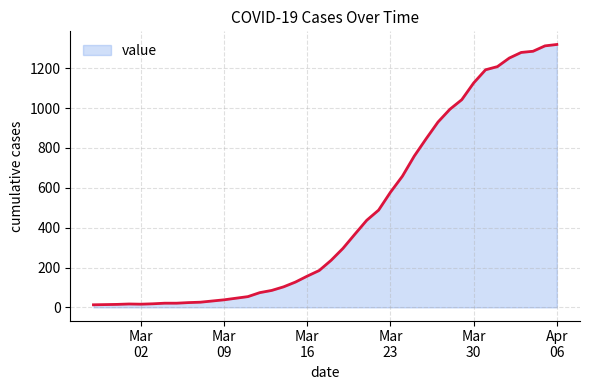

What is the difference between the maximum and second lowest values?

1305